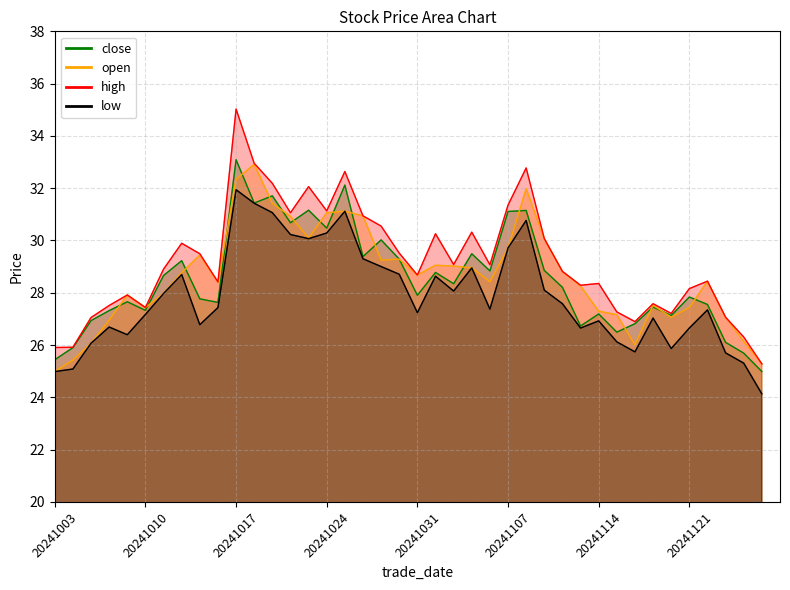

True or false: low and close intersect in this chart.

False